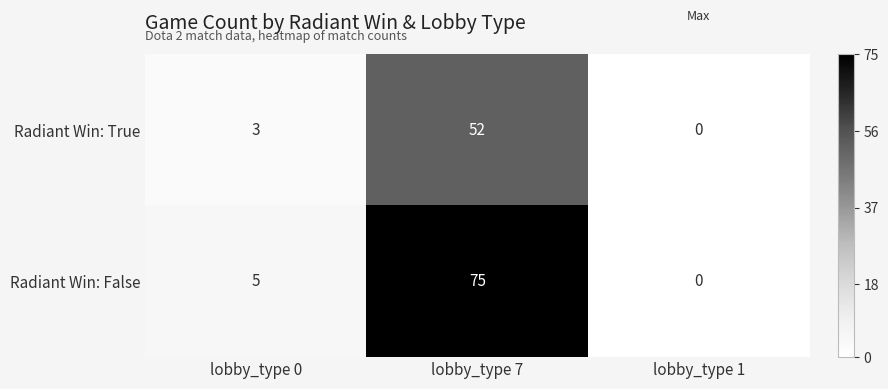

Where is Radiant Win: False nearest to the value 37?

lobby_type 0